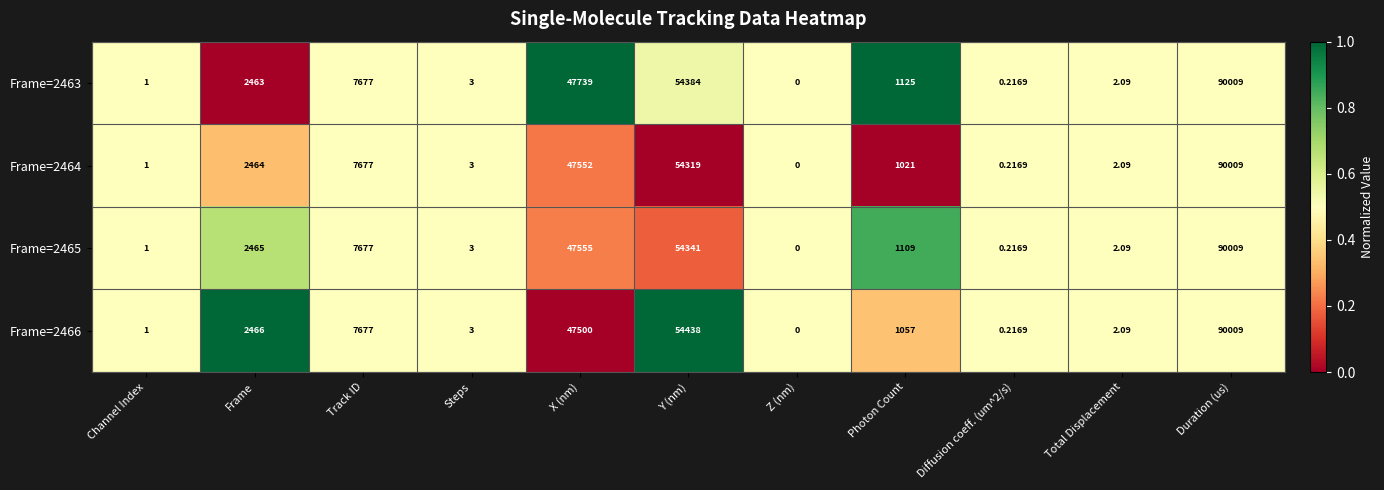

Where is Frame=2465 nearest to the value 45004?

X (nm)